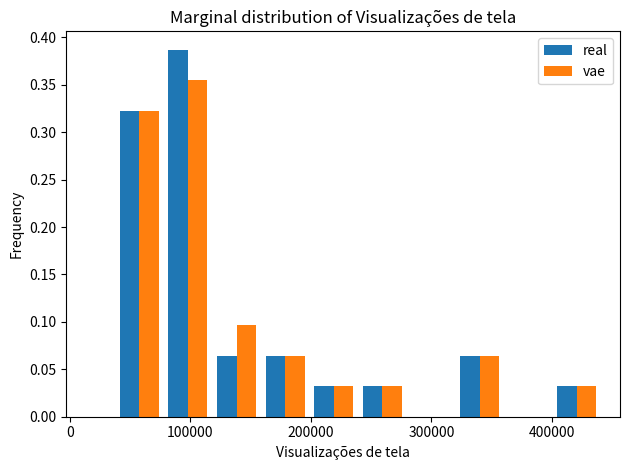

In the real series, which range on the x-axis has the tallest bar?

80000 to 120000